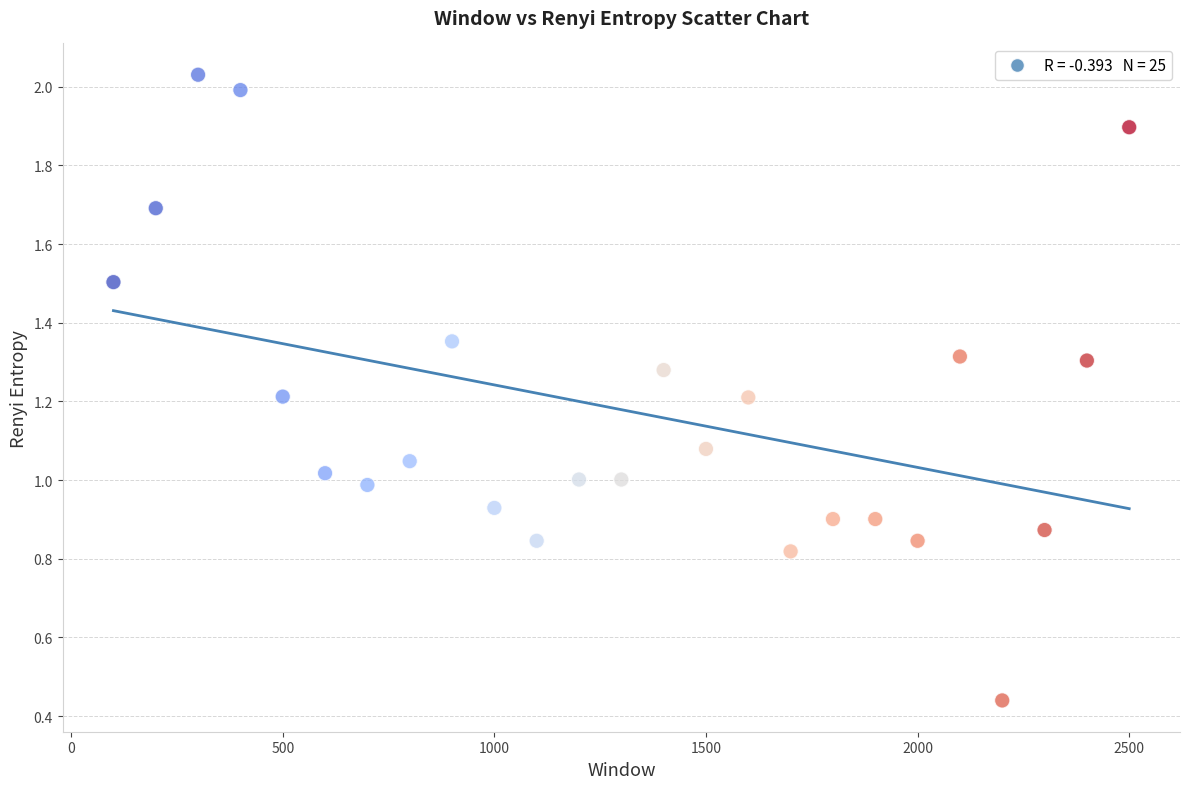

What is the range of Y values (max minus min)?

1.6